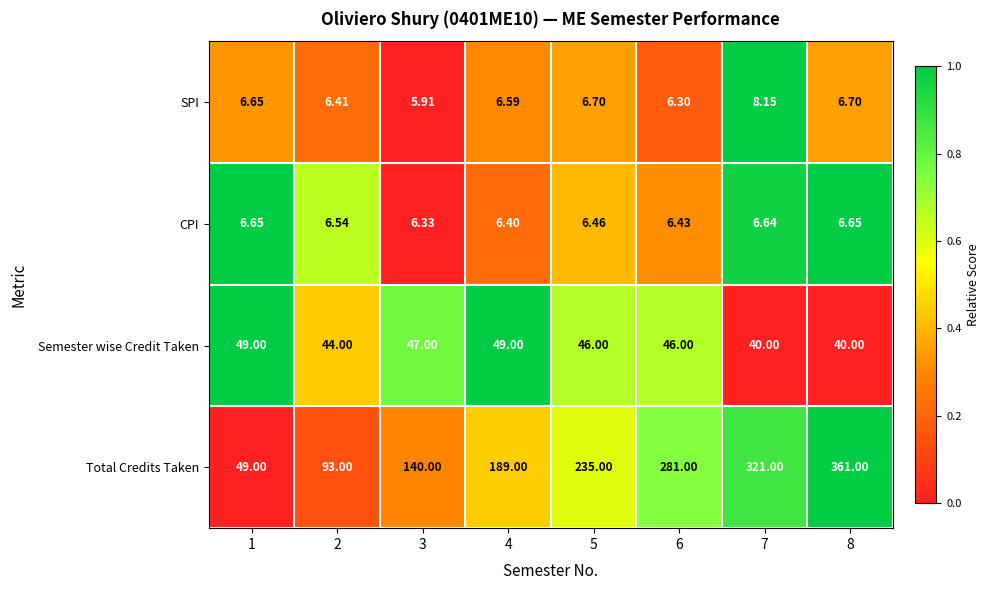

Between 2 and 8, which series saw the biggest shift?

Total Credits Taken